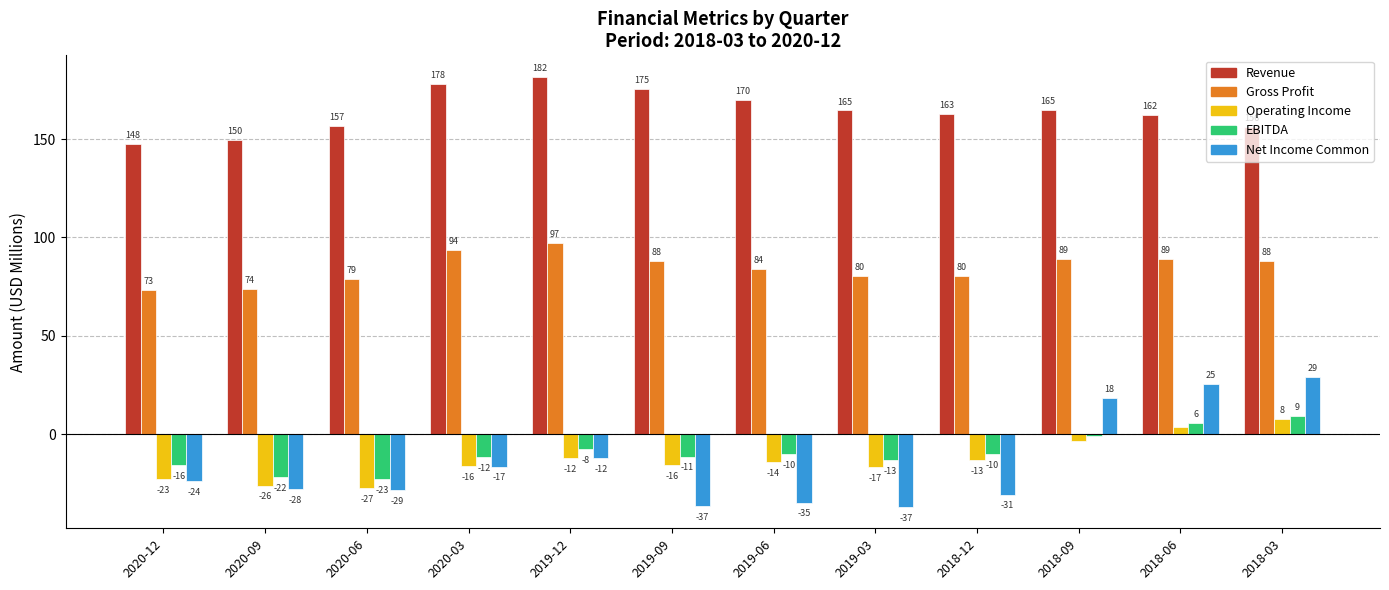

At which label does Gross Profit reach its peak?

2019-12